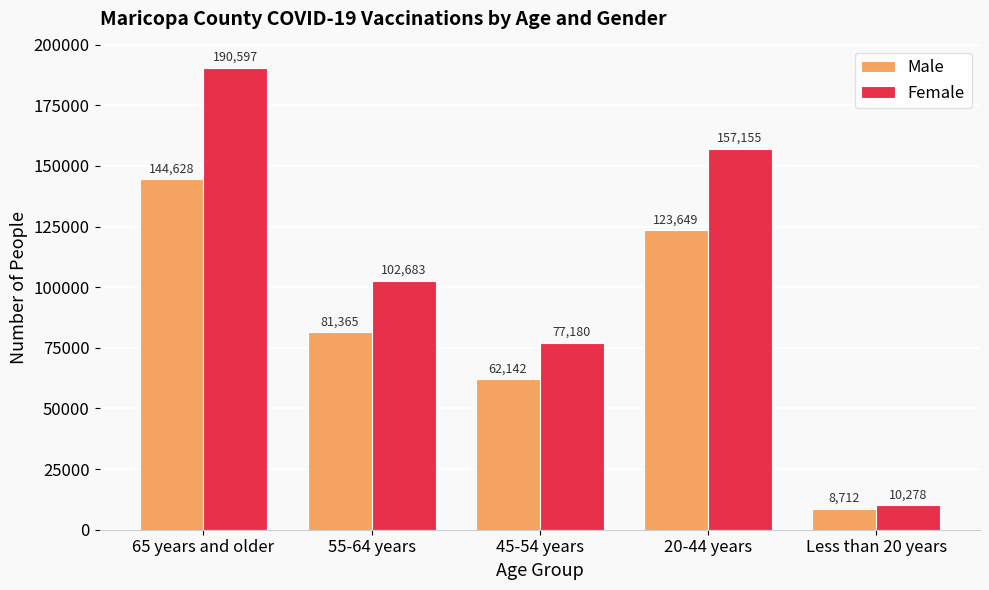

What is the label of the 2nd bar from the right?

20-44 years